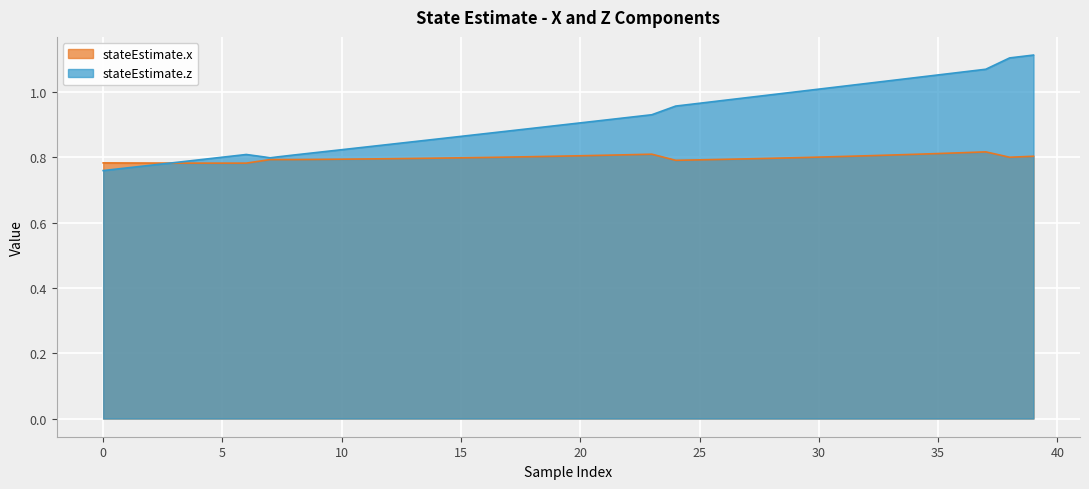

At which category does stateEstimate.x reach its first local valley?

5